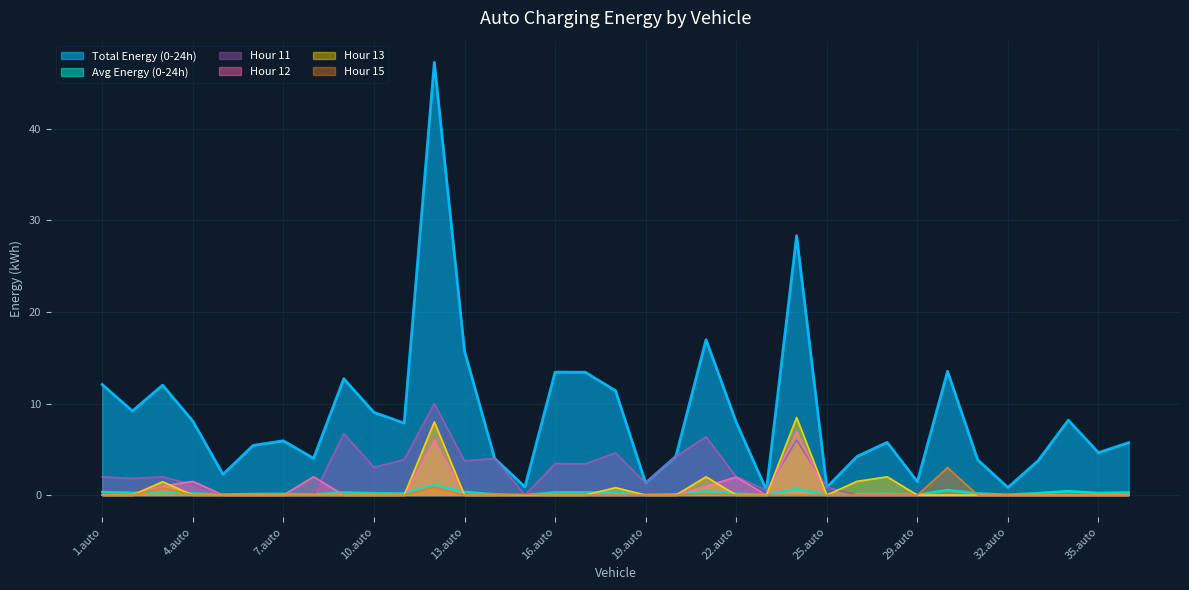

What is the spread (max minus min) of values at 5.auto?

2.3